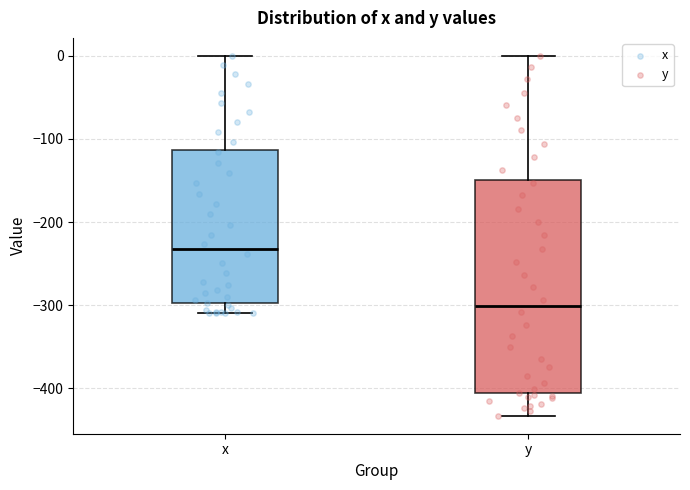

Which box has the lowest median line?

y